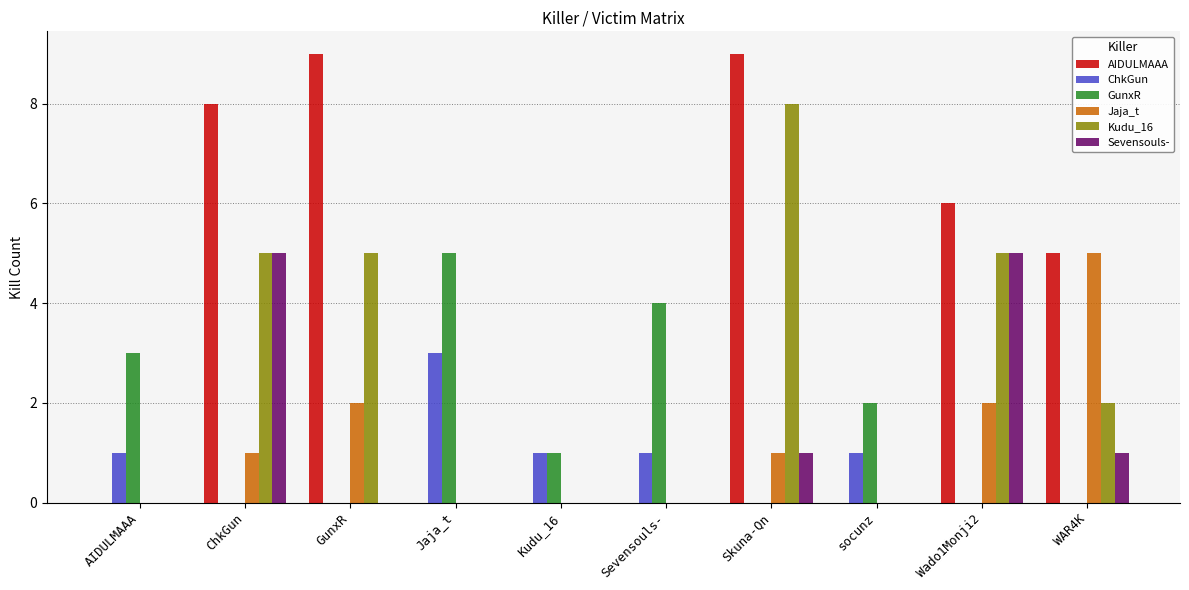

Reading left to right, extract all data points from this chart.

AIDULMAAA: 0	8	9	0	0	0	9	0	6	5
ChkGun: 1	0	0	3	1	1	0	1	0	0
GunxR: 3	0	0	5	1	4	0	2	0	0
Jaja_t: 0	1	2	0	0	0	1	0	2	5
Kudu_16: 0	5	5	0	0	0	8	0	5	2
Sevensouls-: 0	5	0	0	0	0	1	0	5	1